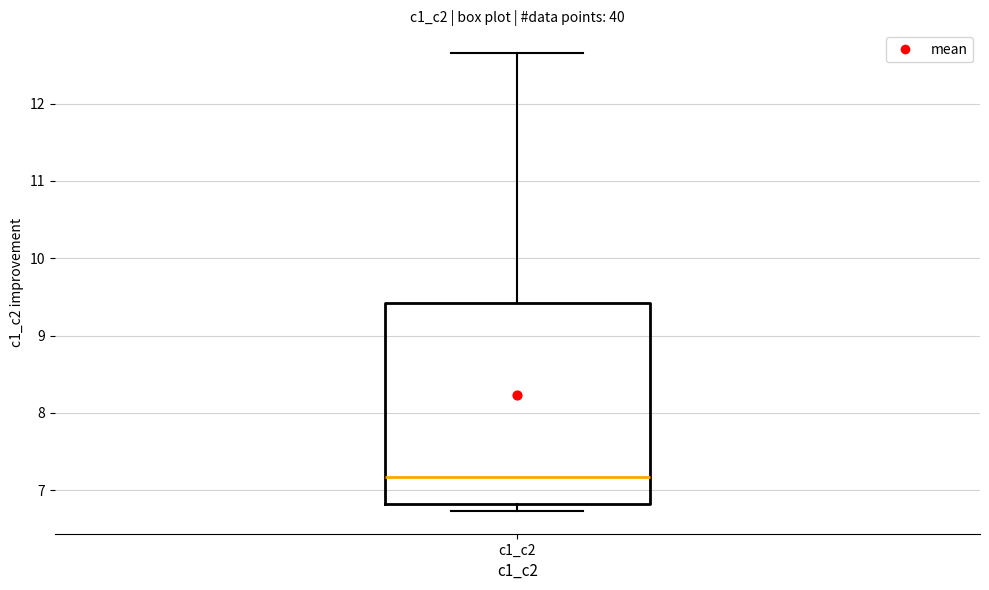

Transcribe this box plot: give where the median line is, the range the box spans, and where the two whiskers end, as read against the y-axis. The values are not printed on the chart, so give them approximately, as read against the axis.

median 7.2, box 6.8 to 9.4, whiskers 6.7 to 12.7